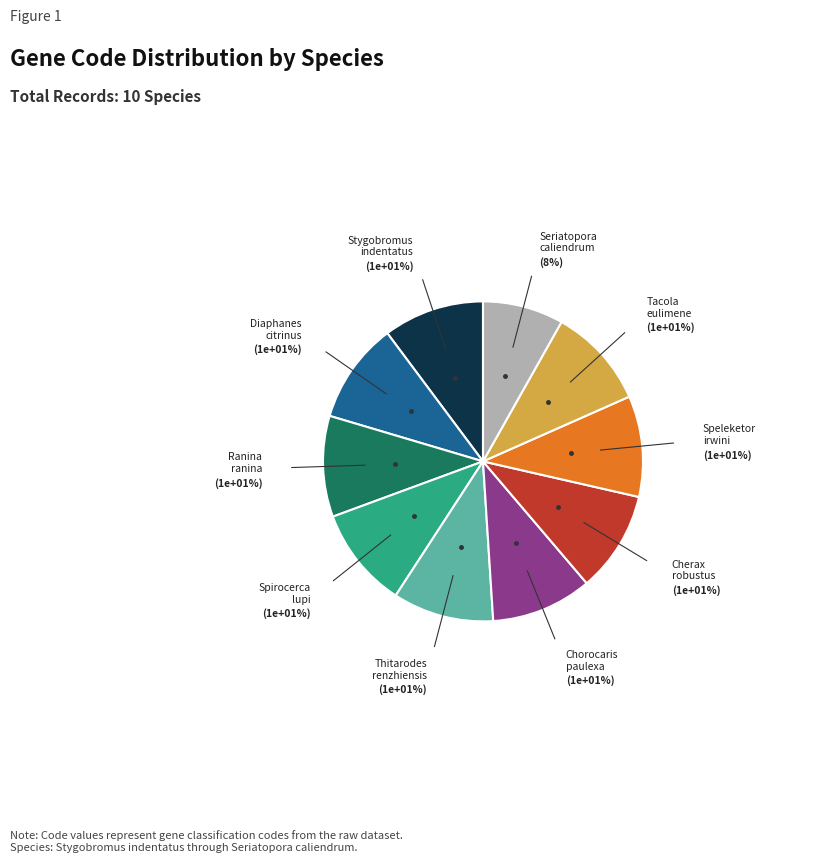

Rank the categories by value from highest to lowest.

Stygobromus indentatus, Diaphanes citrinus, Ranina ranina, Spirocerca lupi, Thitarodes renzhiensis, Chorocaris paulexa, Cherax robustus, Speleketor irwini, Tacola eulimene, Seriatopora caliendrum